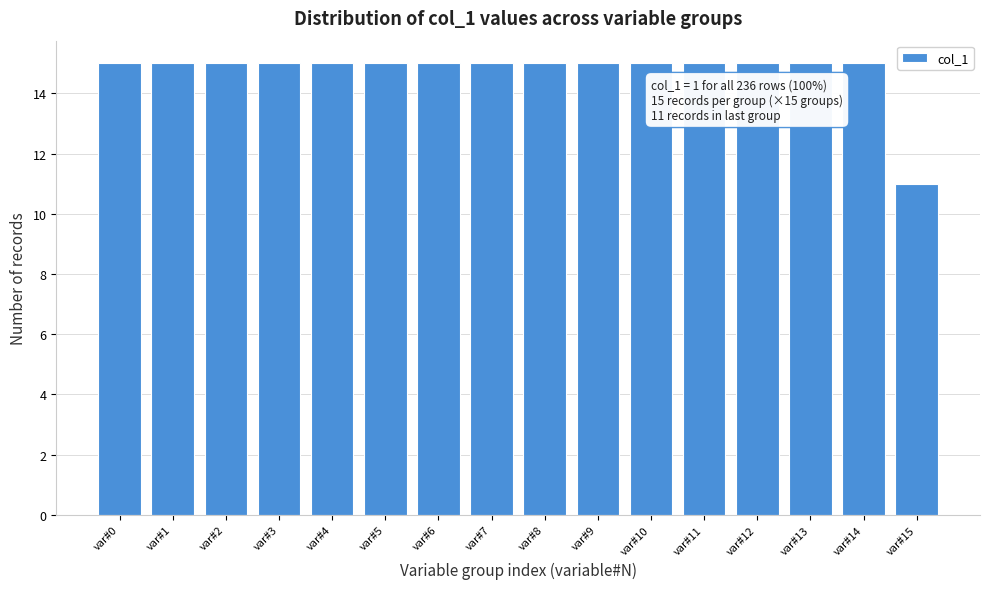

Reading right to left, list all the values displayed in this chart.

var#15=11	var#14=15	var#13=15	var#12=15	var#11=15	var#10=15	var#9=15	var#8=15	var#7=15	var#6=15	var#5=15	var#4=15	var#3=15	var#2=15	var#1=15	var#0=15